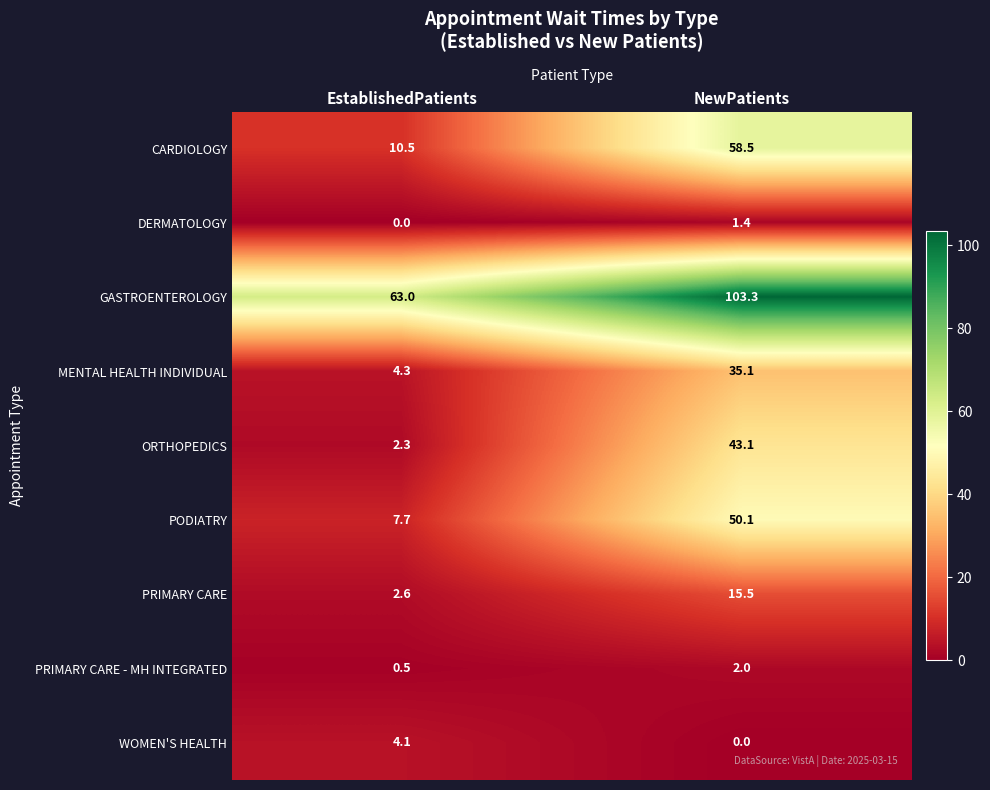

What is the sum of all PRIMARY CARE - MH INTEGRATED values?

2.5